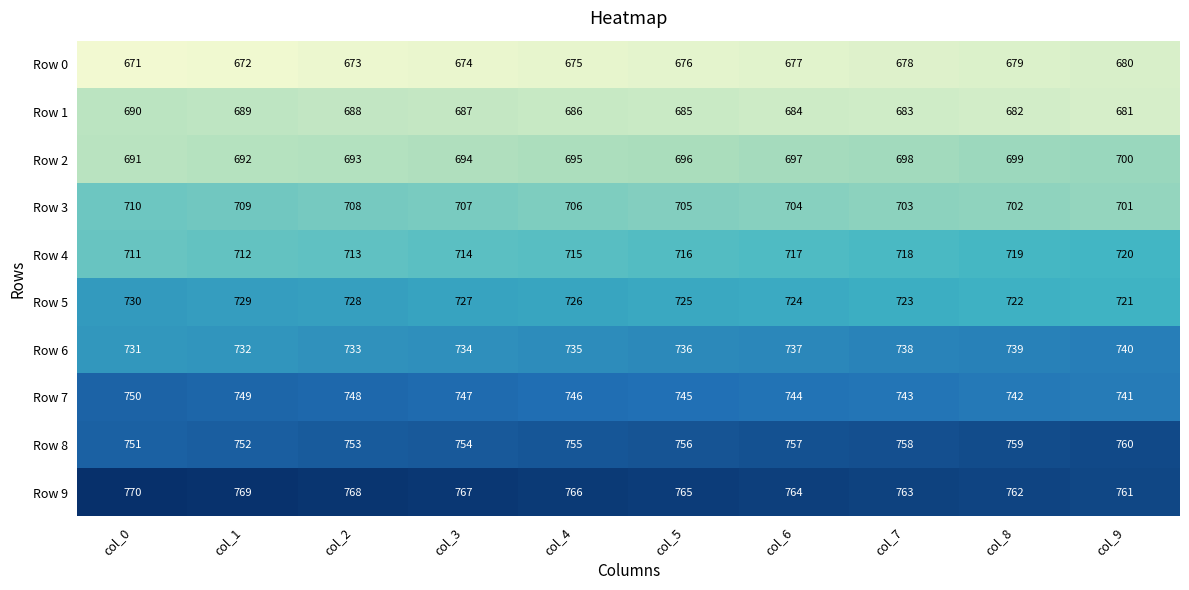

What is the smallest value displayed?

671